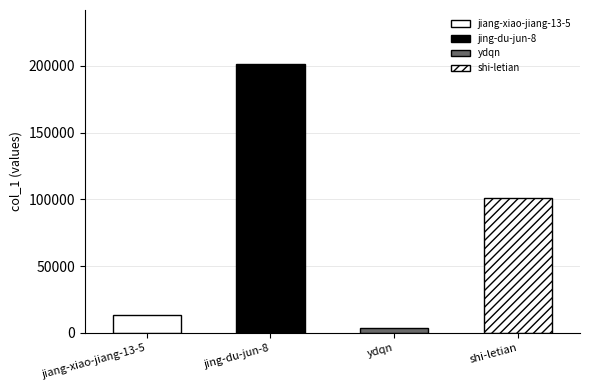

Reading left to right, what are all the values shown in this chart?

jiang-xiao-jiang-13-5=13508	jing-du-jun-8=201588	ydqn=3805	shi-letian=100878